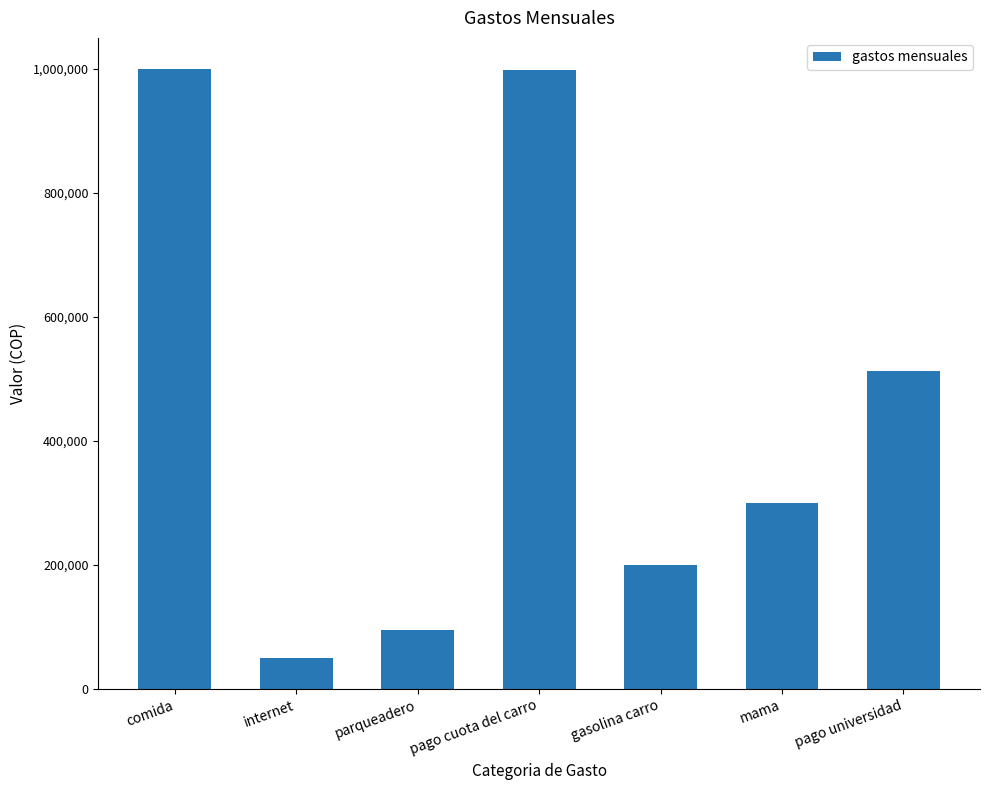

What is the change in value from parqueadero to gasolina carro?

+105000